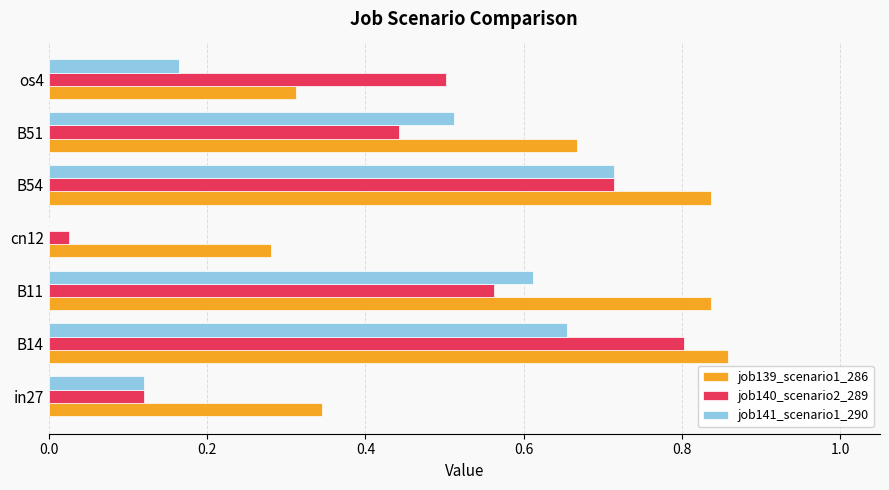

True or false: job140_scenario2_289 has a value of 0.8 at B14.

True